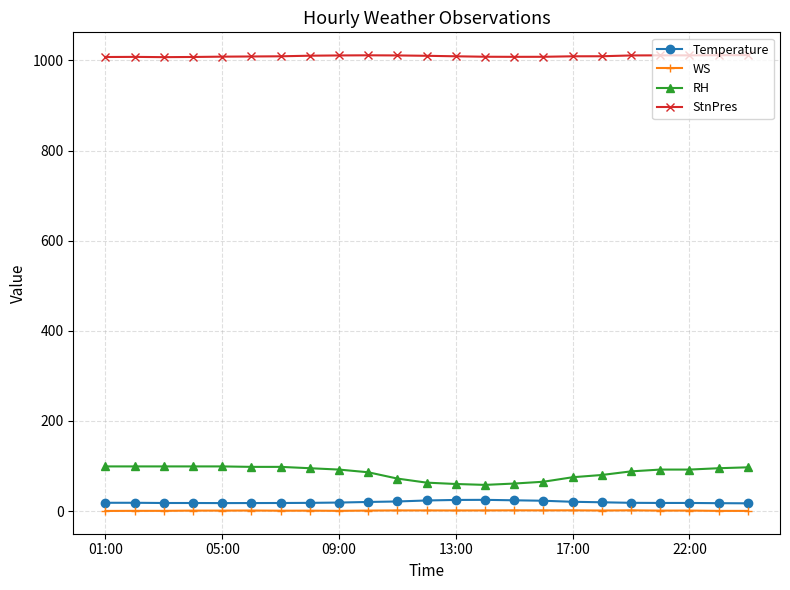

How many series are shown in this chart?

4